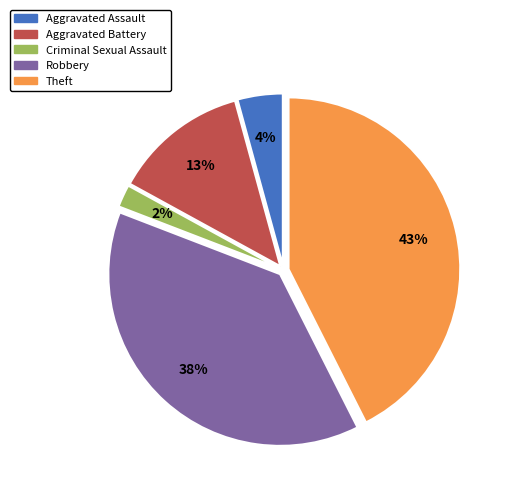

Rank the categories by value from highest to lowest.

Theft, Robbery, Aggravated Battery, Aggravated Assault, Criminal Sexual Assault